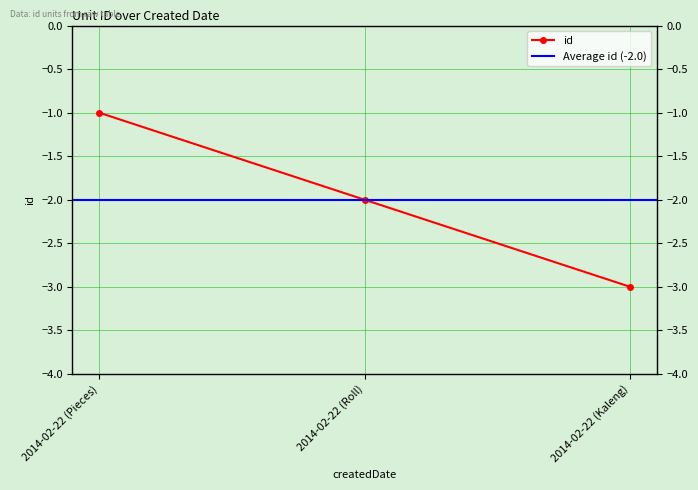

What is the change in value from 2014-02-22 (Roll) to 2014-02-22 (Kaleng)?

-1